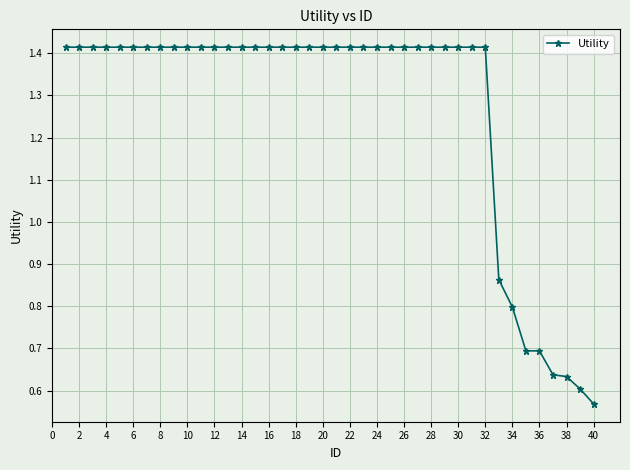

How many series are shown in this chart?

1